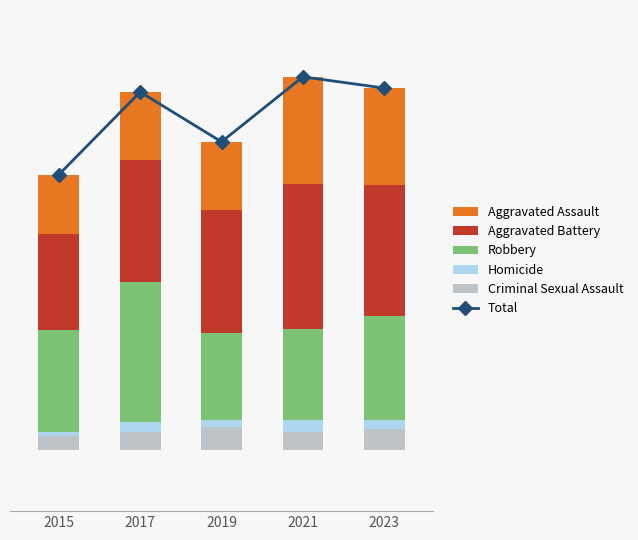

What is the approximate value of Criminal Sexual Assault at 2019?

77